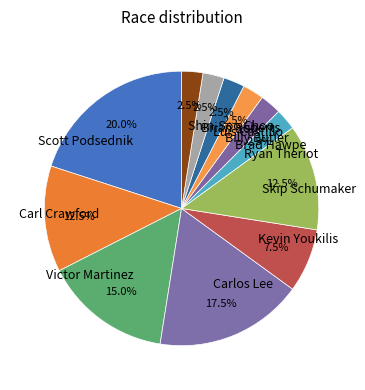

Do Carlos Lee and Shin-Soo Choo together represent more than half of the pie?

No